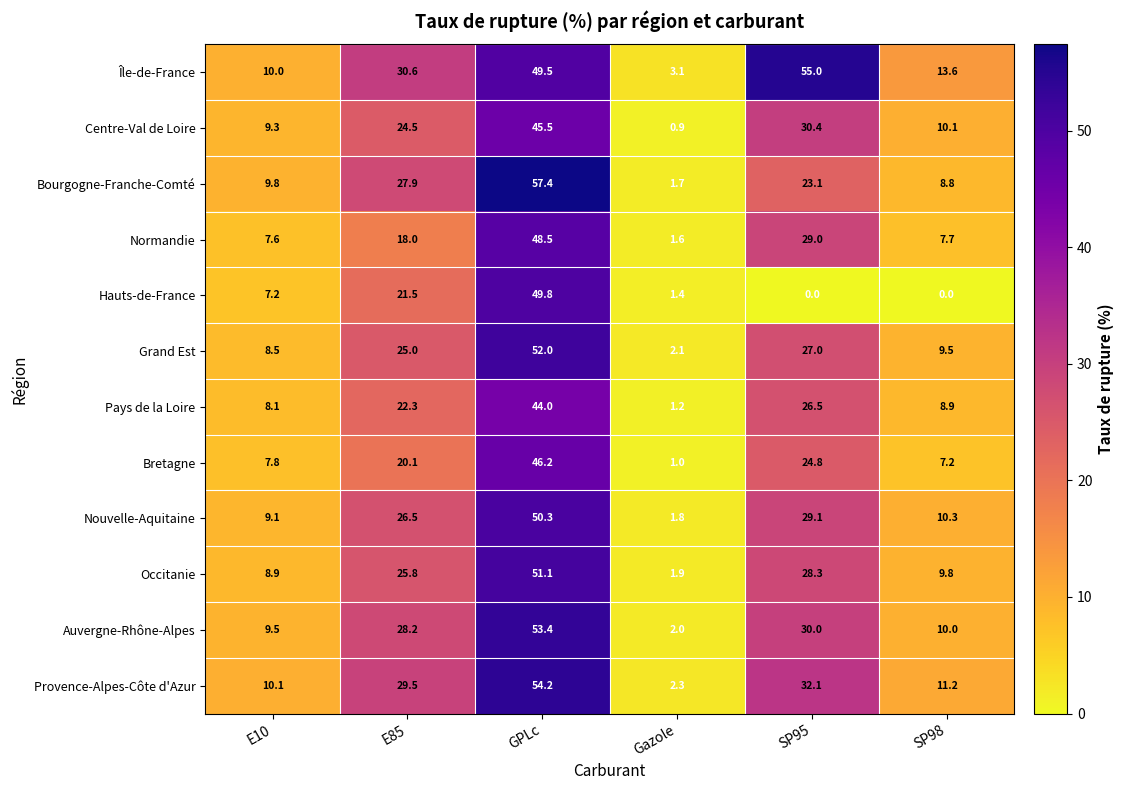

What is the total value across all series at SP98?

107.1